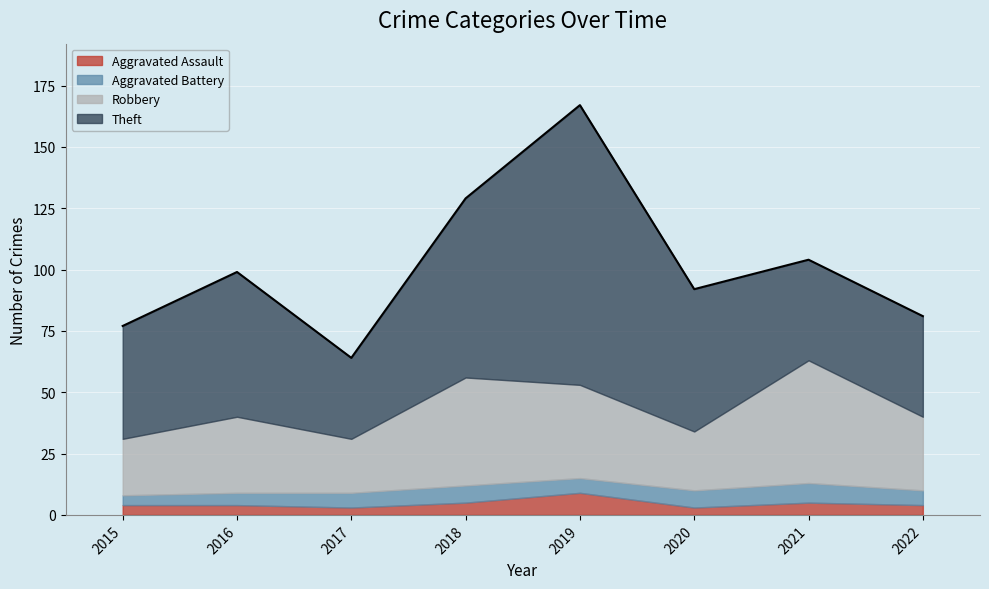

What is the average value of the Robbery series?

33